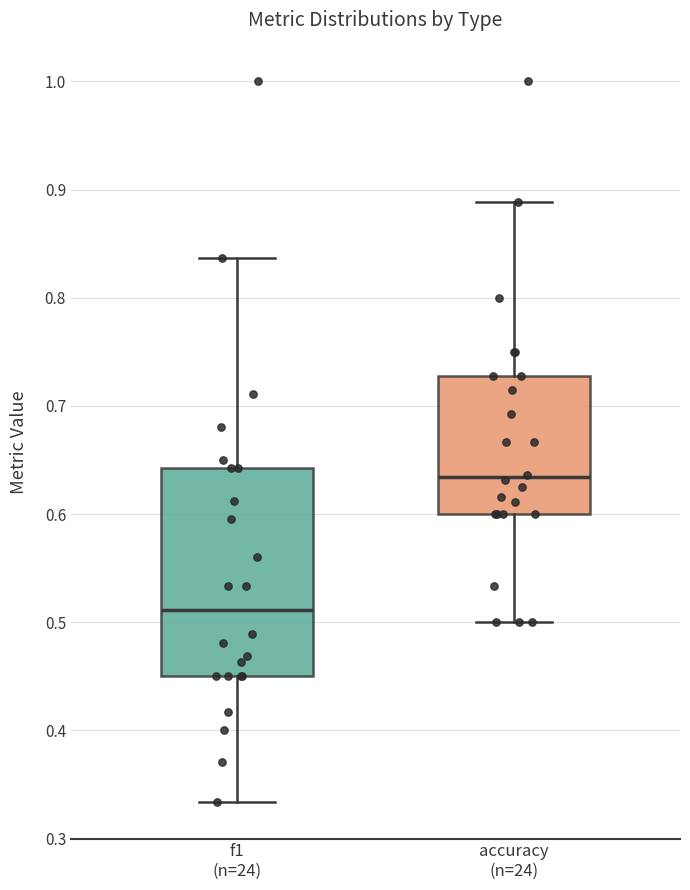

Reading left to right, transcribe this box plot: for each box, give where its median line is, the range the box spans, and where its two whiskers end, as read against the y-axis. The values are not printed on the chart, so give them approximately, as read against the axis.

f1 (n=24): median 0.51, box 0.45 to 0.64, whiskers 0.33 to 0.84
accuracy (n=24): median 0.63, box 0.60 to 0.73, whiskers 0.50 to 0.89